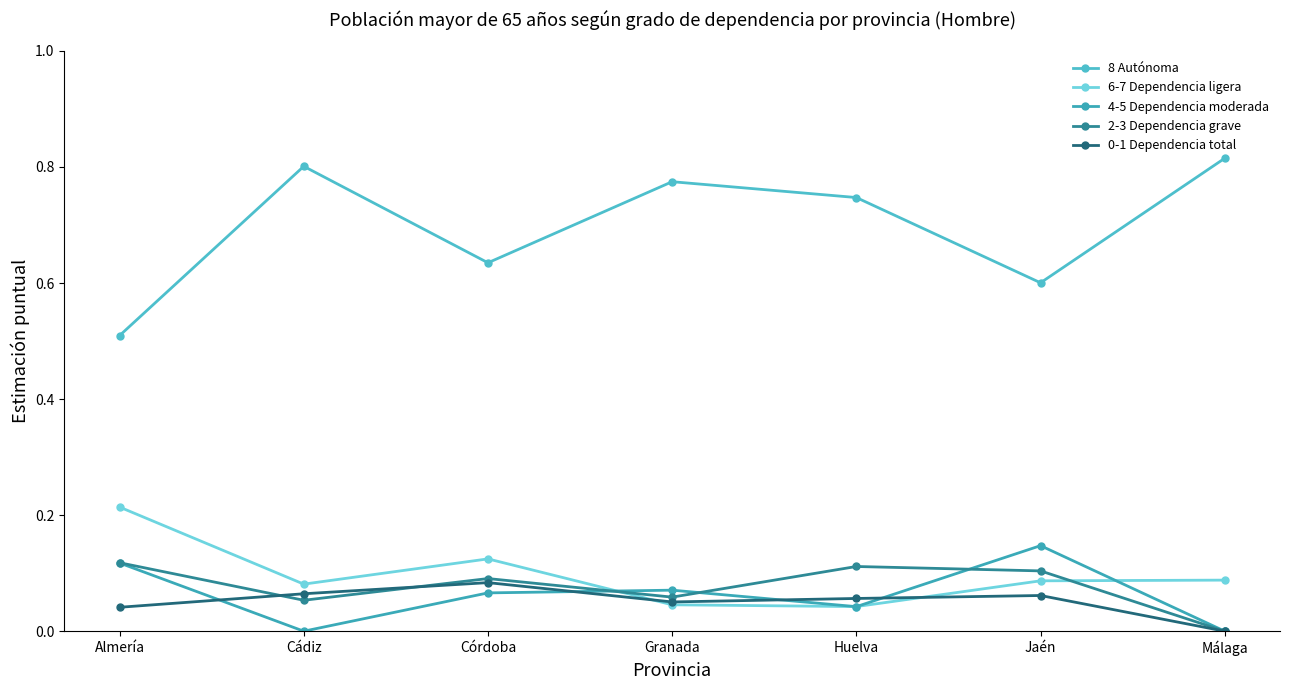

Reading right to left, what are all the values shown in this chart?

8 Autónoma: 0.8	0.6	0.7	0.8	0.6	0.8	0.5
6-7 Dependencia ligera: 0.1	0.1	0.0	0.0	0.1	0.1	0.2
4-5 Dependencia moderada: 0.0	0.1	0.0	0.1	0.1	0.0	0.1
2-3 Dependencia grave: 0.0	0.1	0.1	0.1	0.1	0.1	0.1
0-1 Dependencia total: 0.0	0.1	0.1	0.1	0.1	0.1	0.0